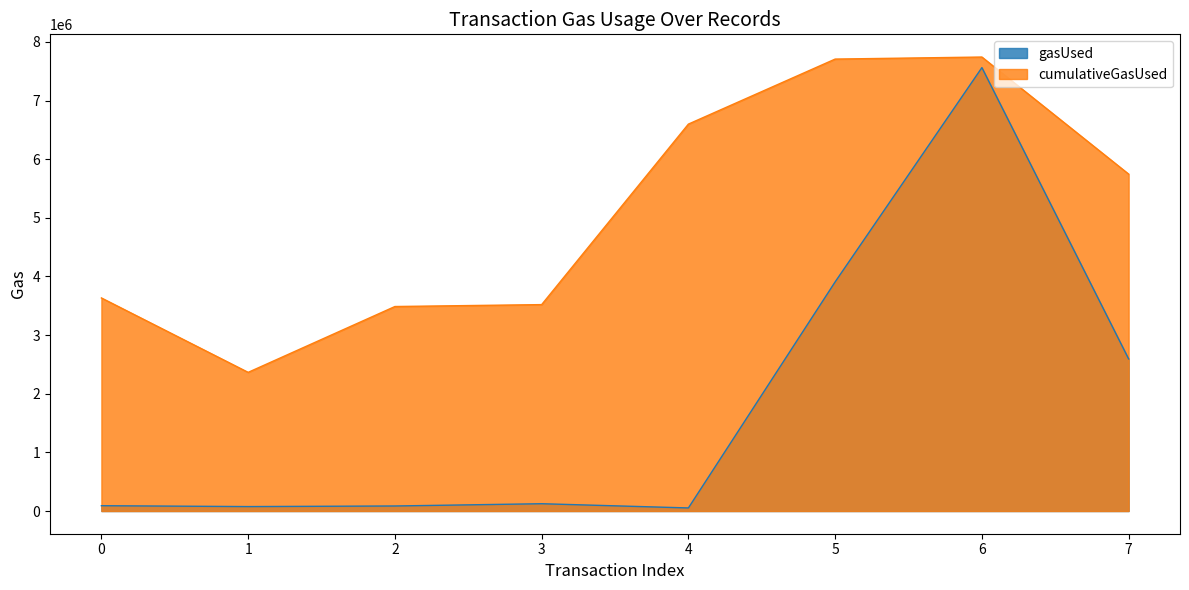

Rank the series by their average value, from highest to lowest.

cumulativeGasUsed, gasUsed